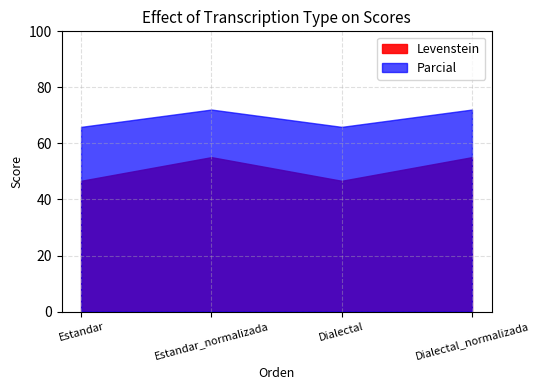

Is it true that Levenstein equals 87.1 at Estandar_normalizada?

False